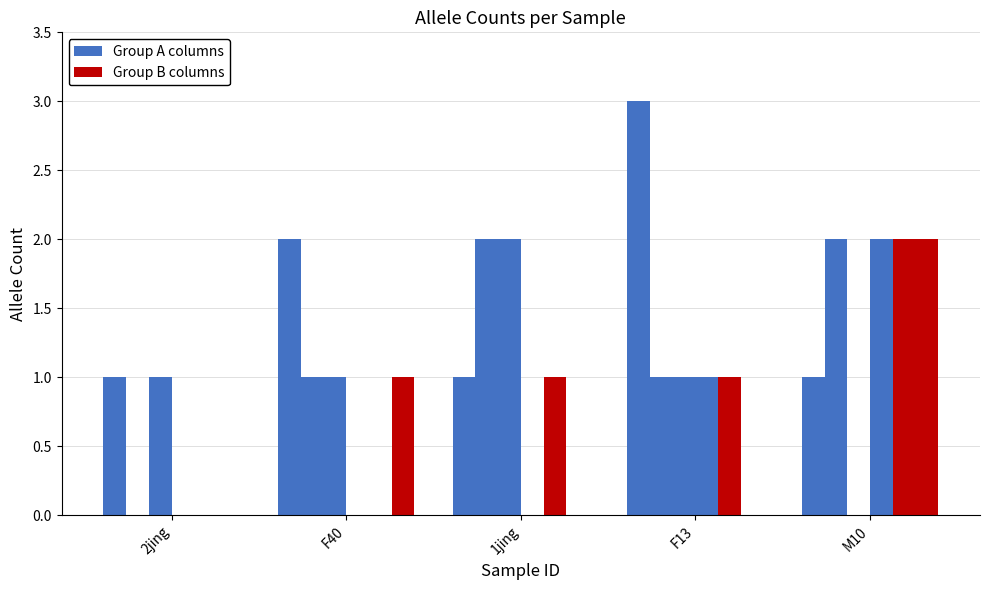

Are the bars grouped side by side (vs. stacked)?

Yes